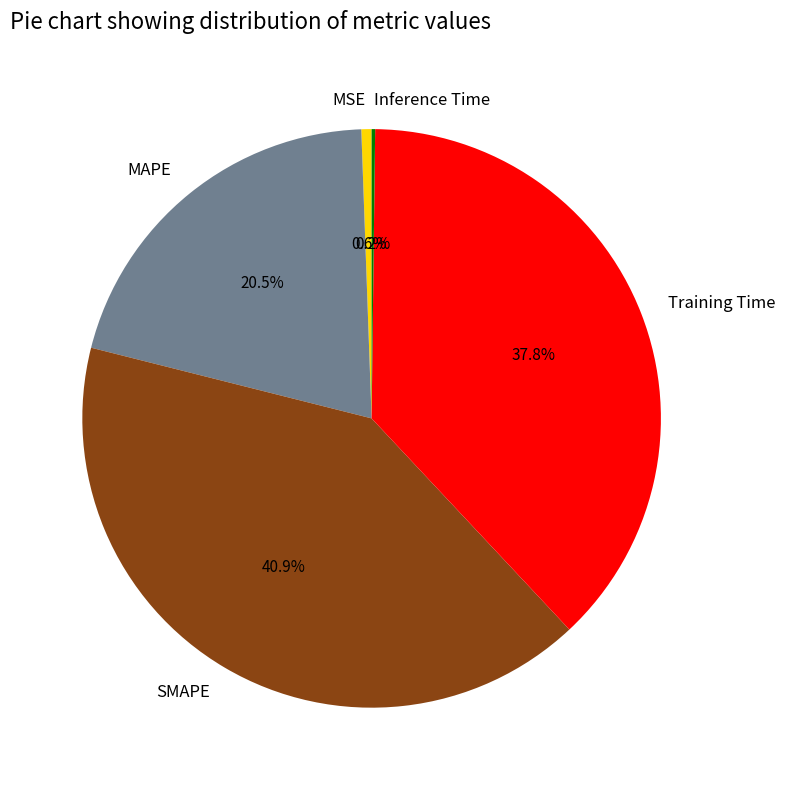

Does MSE represent more than half of the total?

No